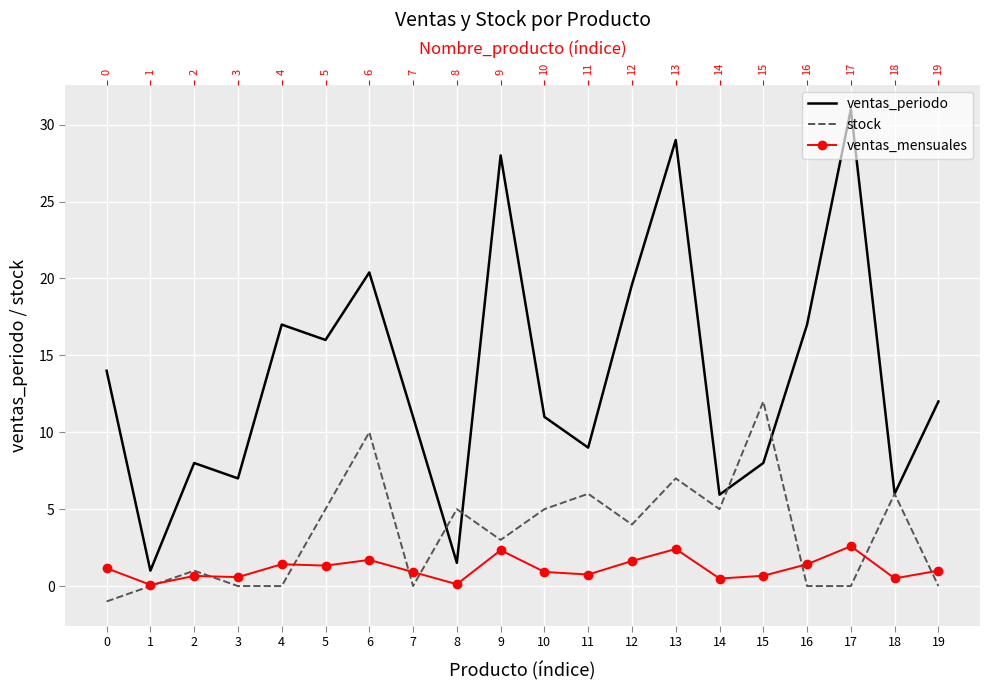

What is the lowest value of the ventas_mensuales series?

0.1